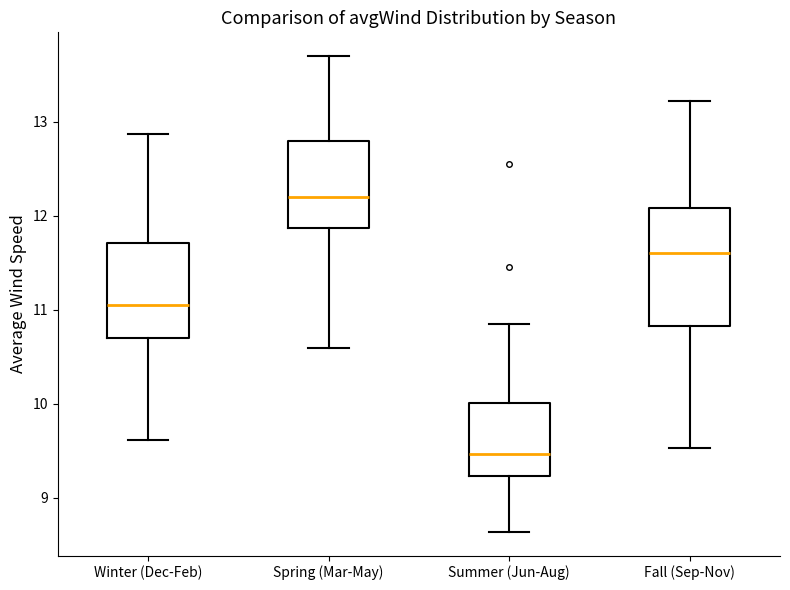

Where is the lower edge of the box for Fall (Sep-Nov) on the y-axis? The values are not printed on the chart, so give them approximately, as read against the axis.

10.8